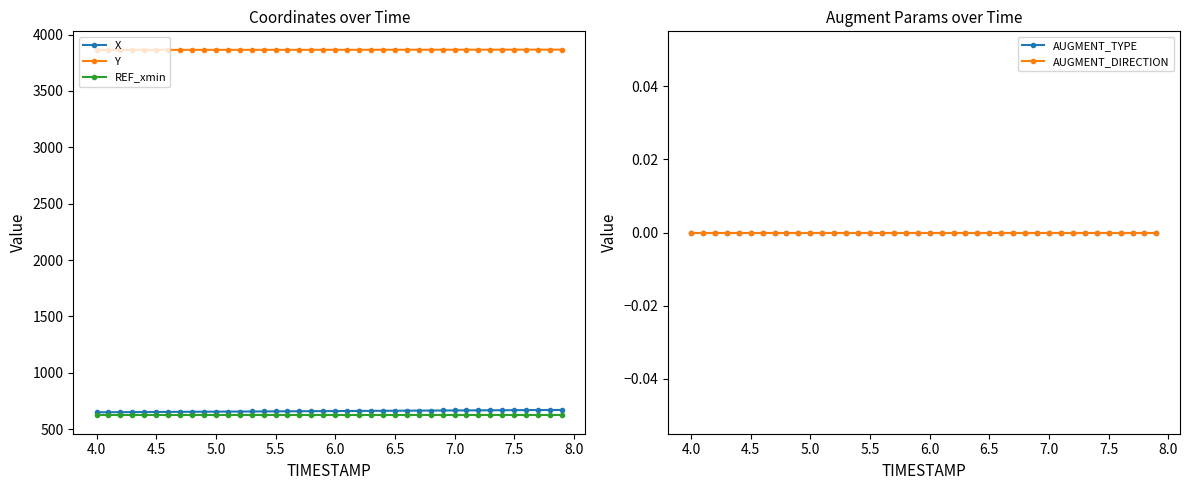

True or false: Y and X cross at least once.

False